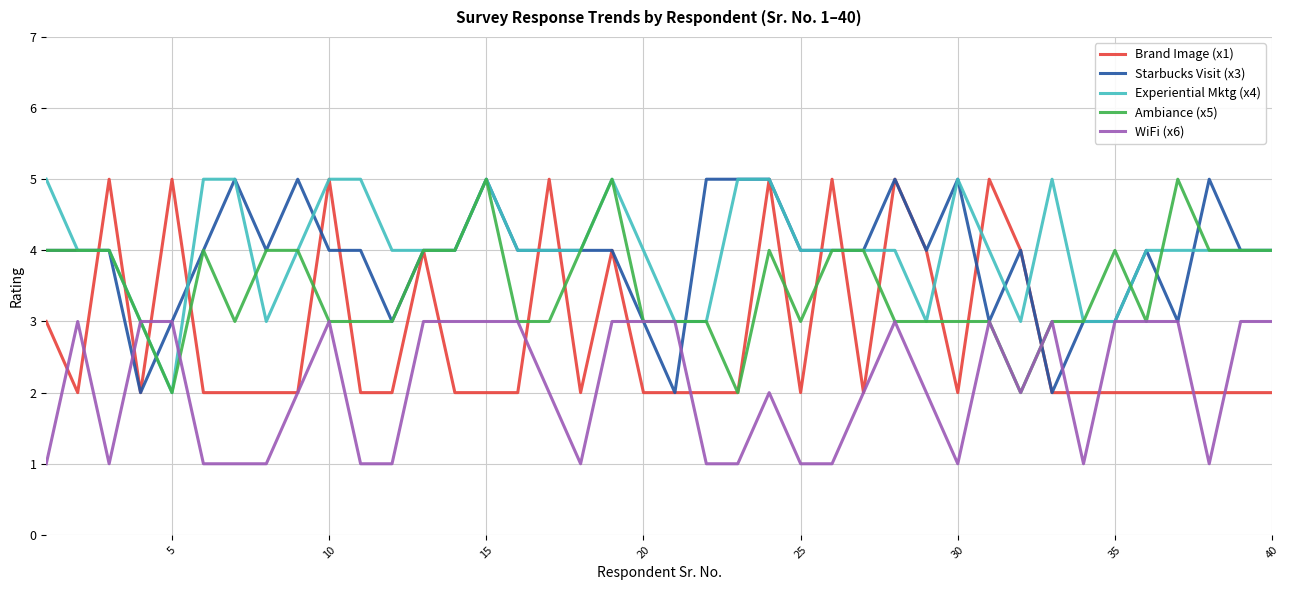

What is the greatest value displayed?

5